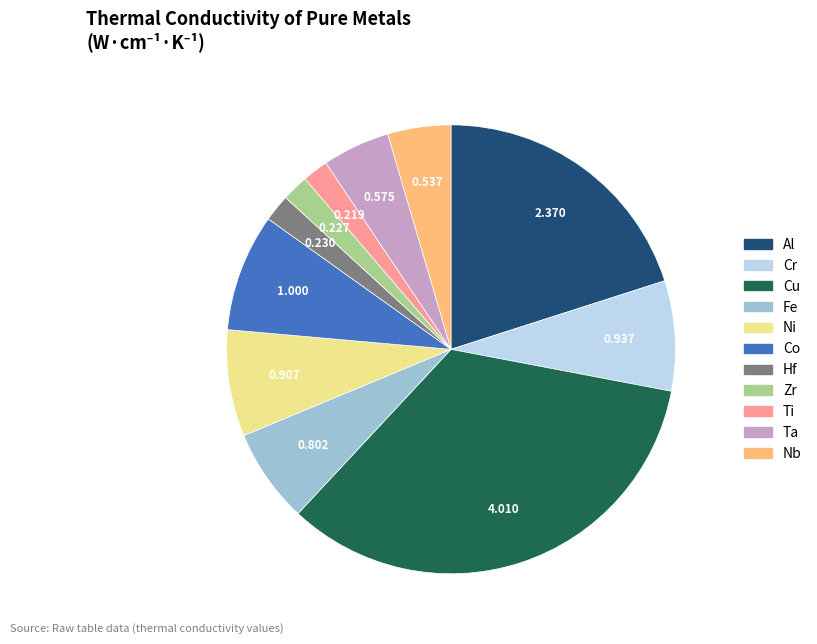

Combined, do Al and Ti account for over 50%?

No